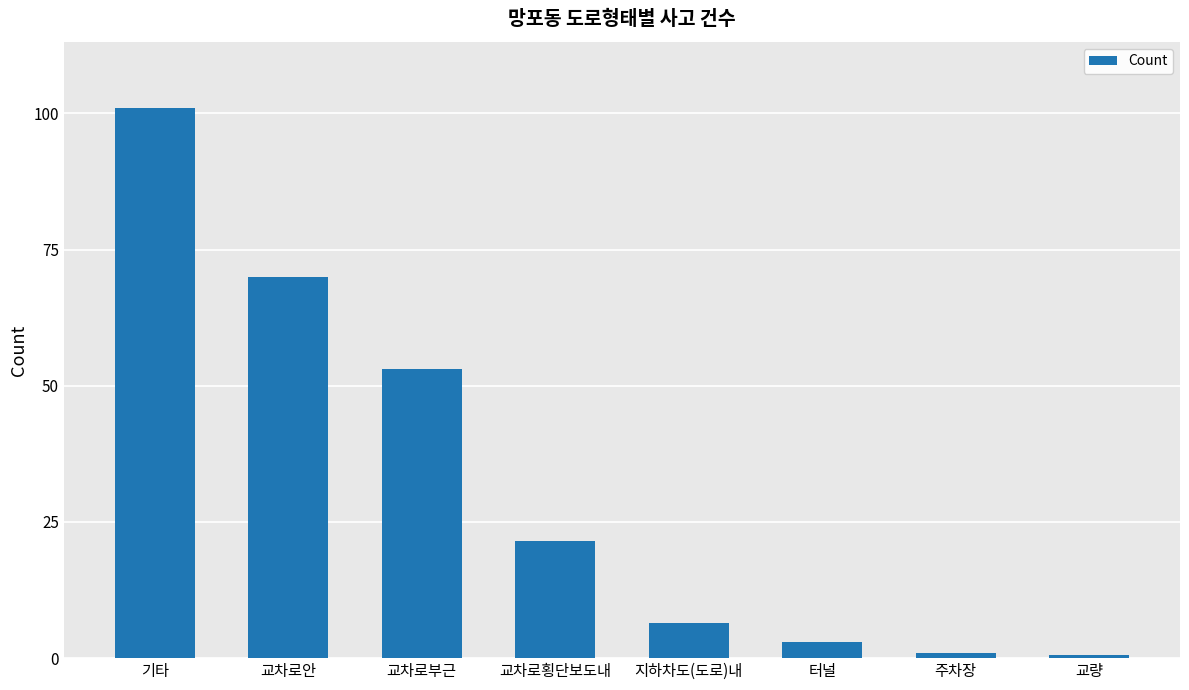

What is the value of the 4th bar from the left?

43